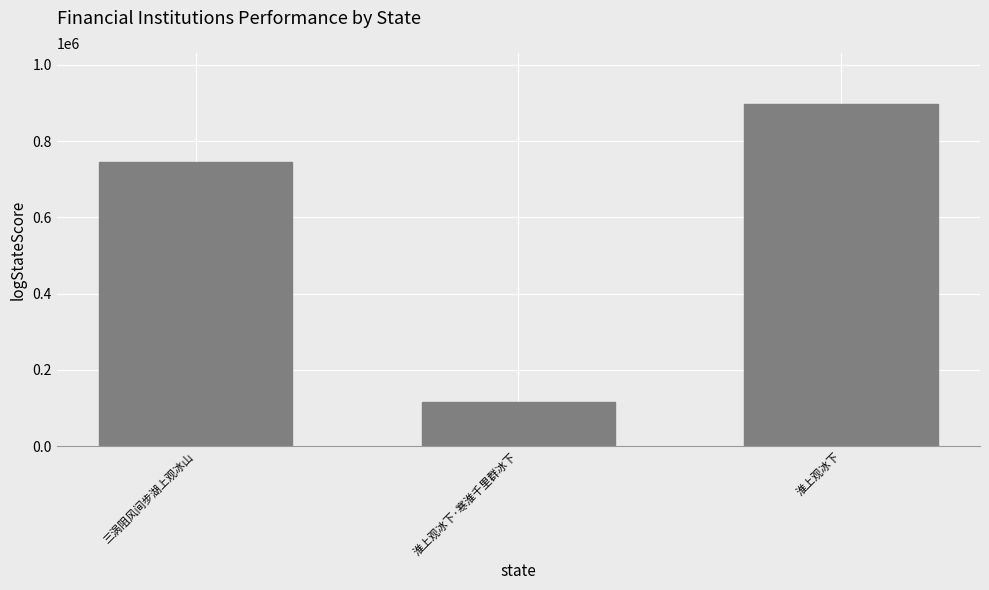

Reading left to right, list all the values displayed in this chart.

三涡阻风间步湖上观冰山=746574	淮上观冰下·寒淮千里群冰下=115613	淮上观冰下=896657